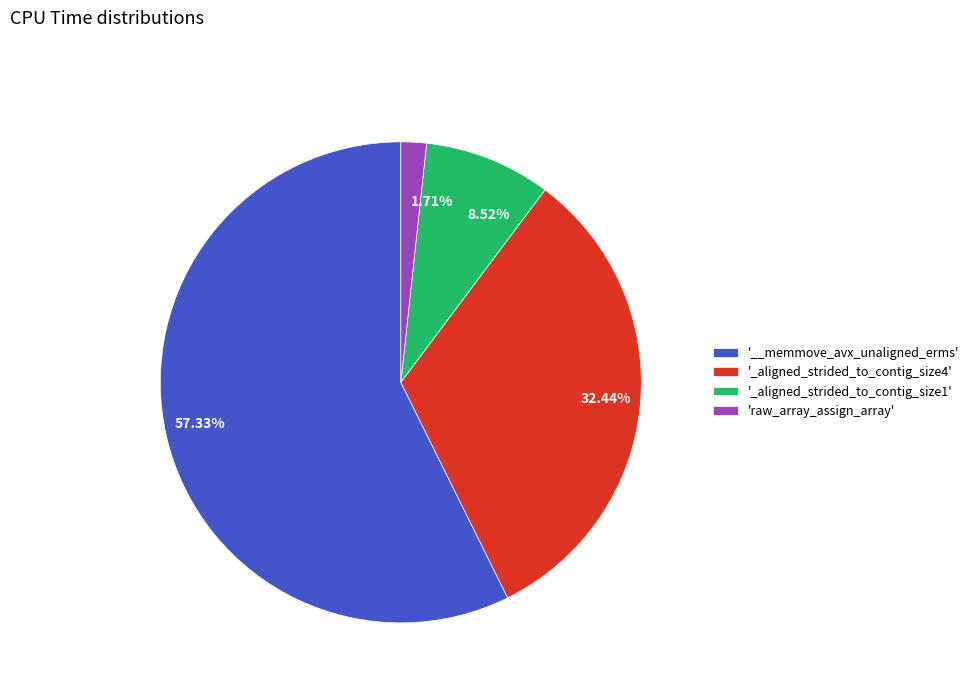

To the nearest percent, what is the average slice percentage?

25%